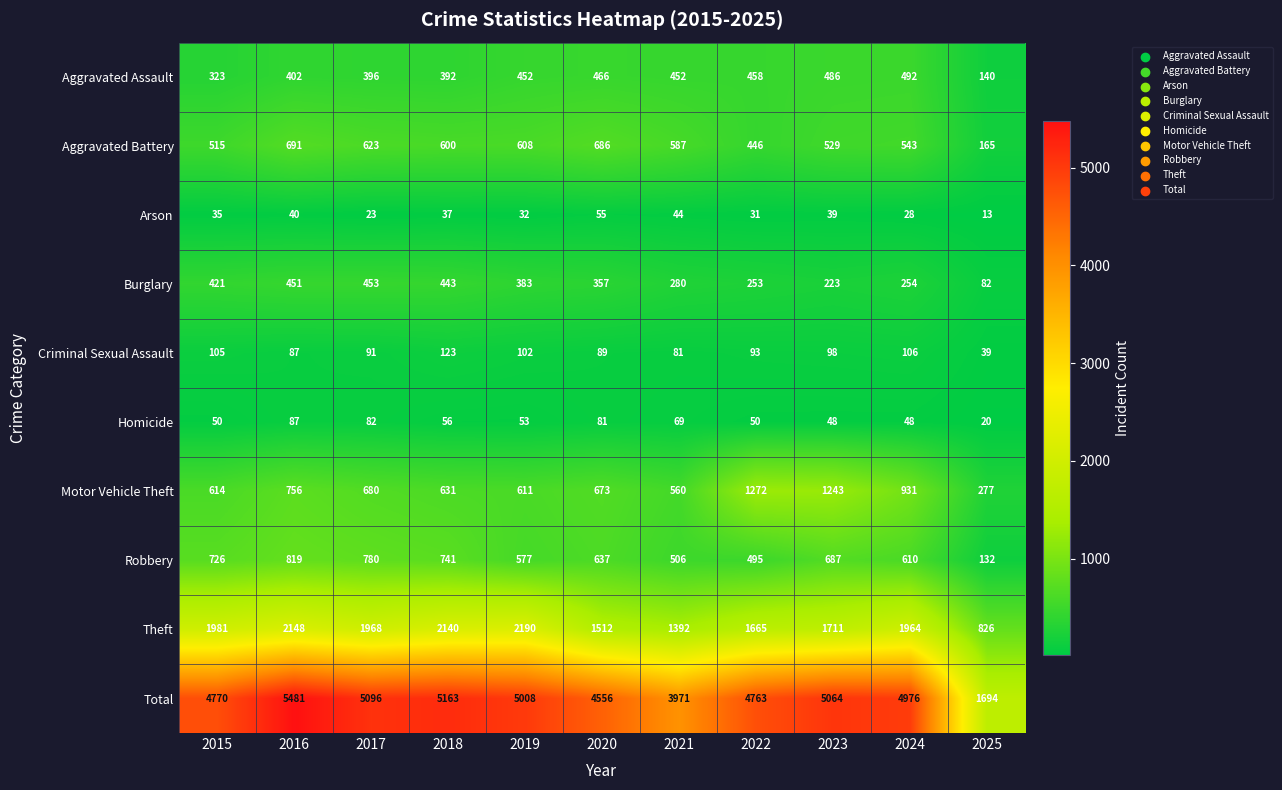

At which category is the sum across all series the highest?

2016